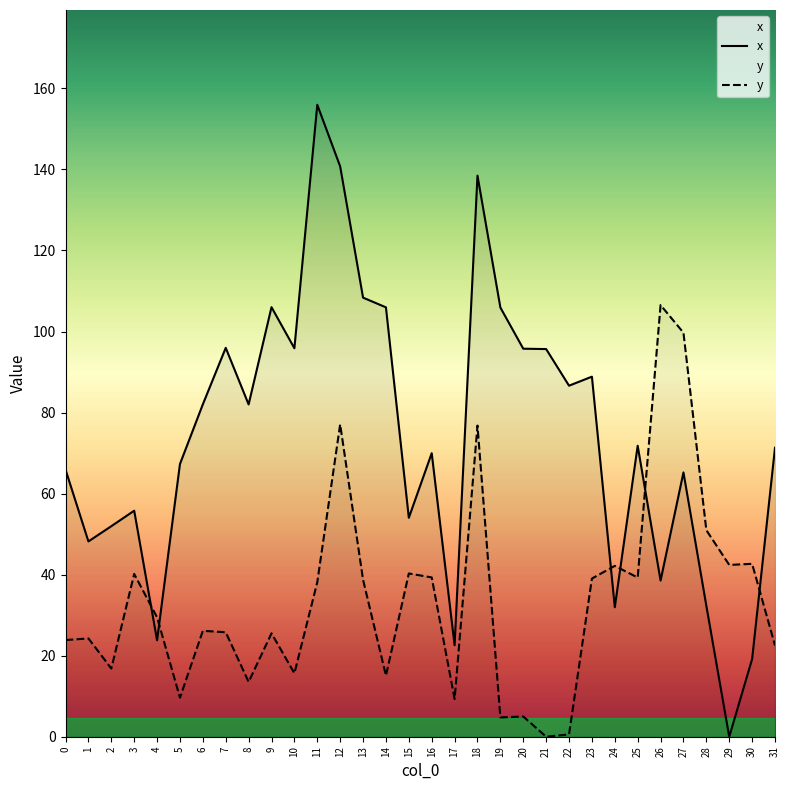

The value of y at 11 is 38.1. True or false?

True